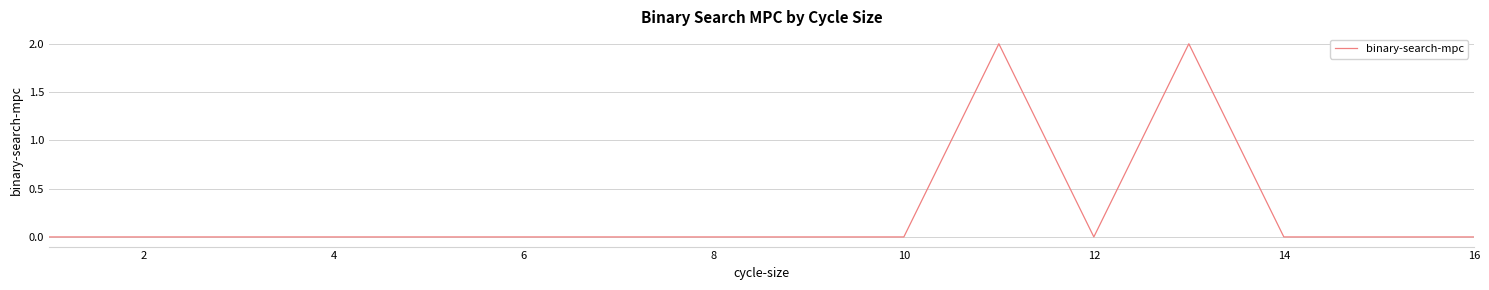

How many points are higher than both their immediate neighbors (excluding endpoints)?

2